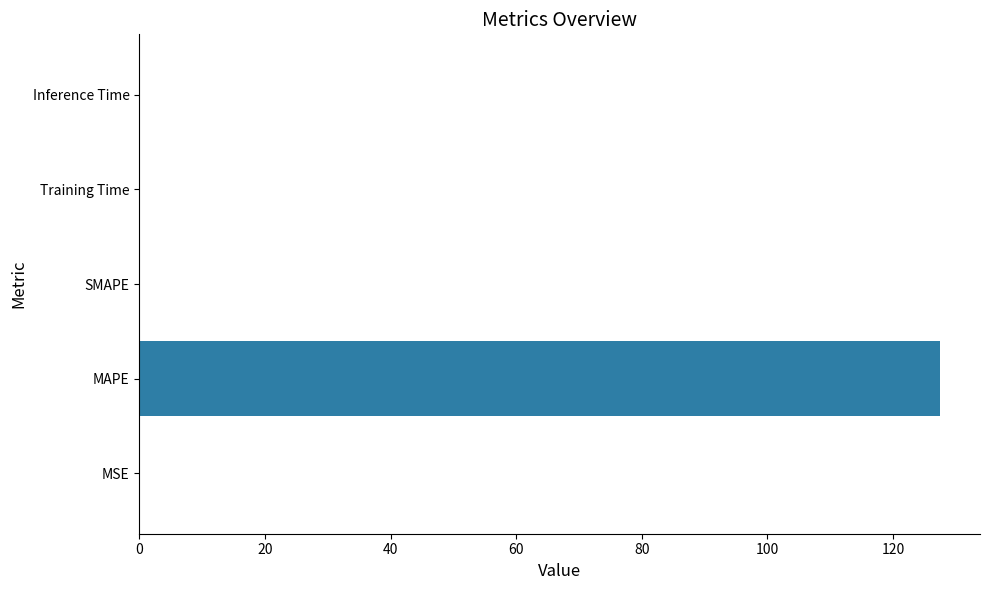

Which category has the highest value across all series?

MAPE